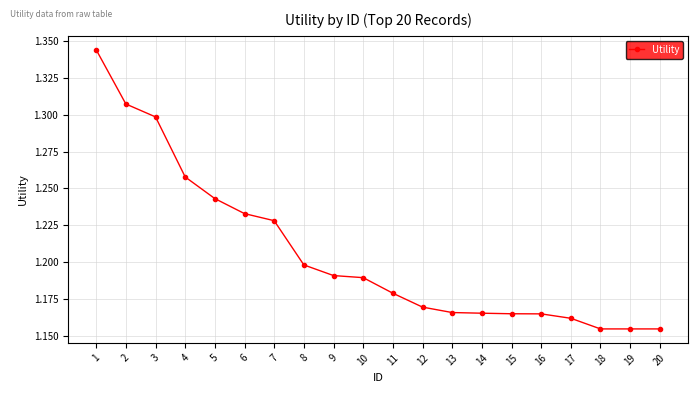

Approximately how many times larger is the value at 11 compared to 12?

1.0